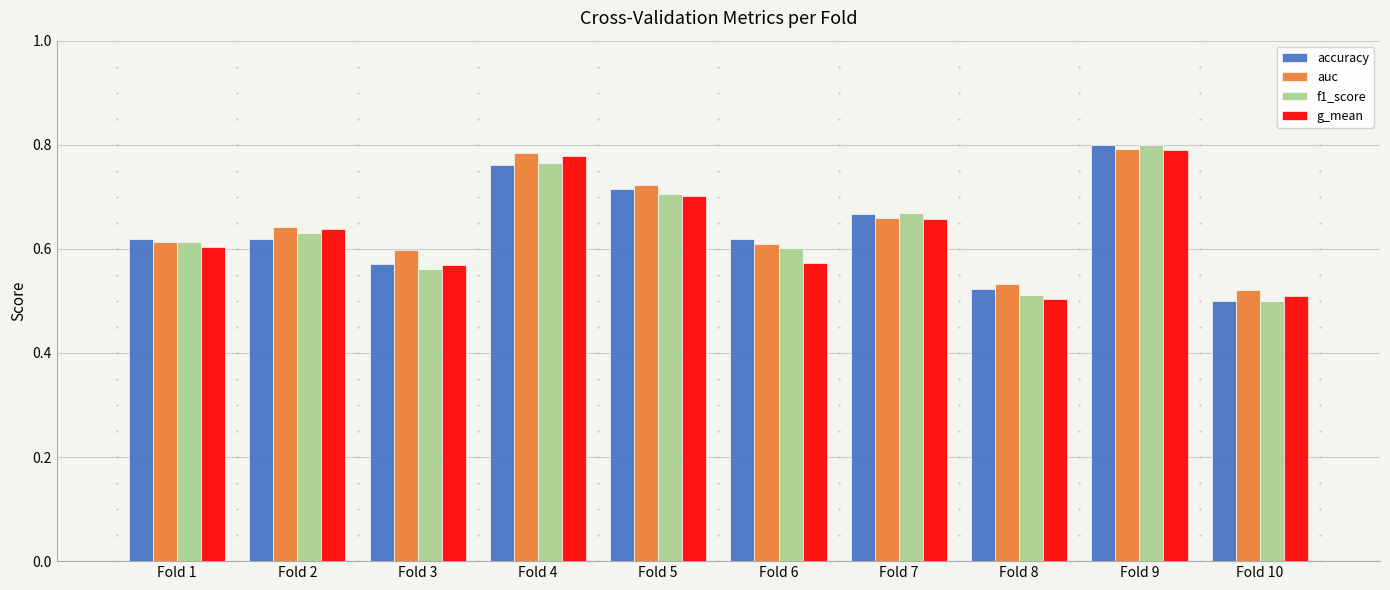

Which category has the lowest value in the f1_score series?

Fold 10